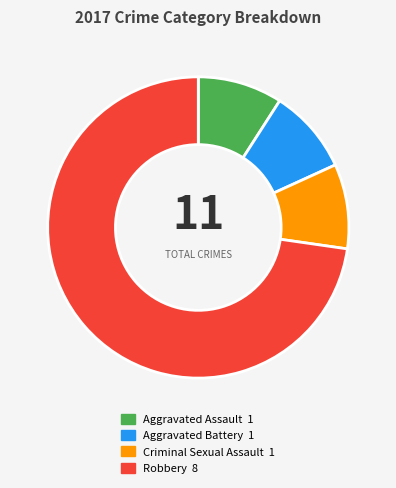

Does any single category account for the majority?

Yes